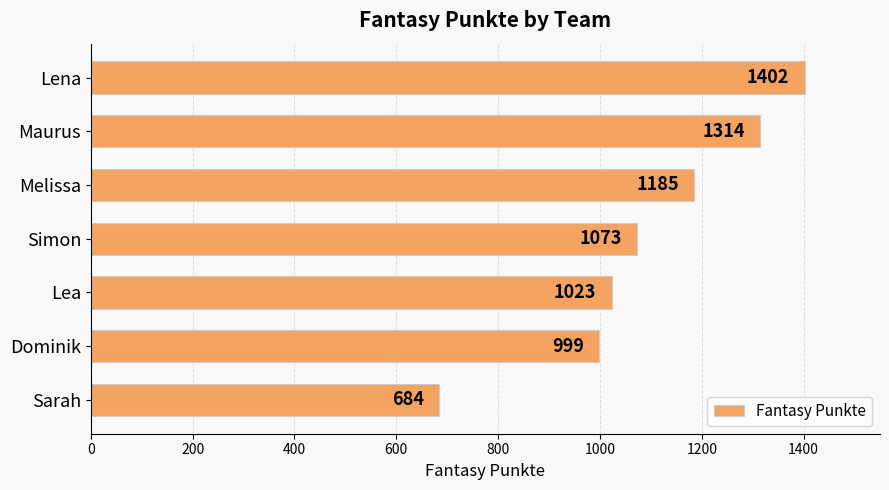

What is the difference between the maximum and minimum values?

718